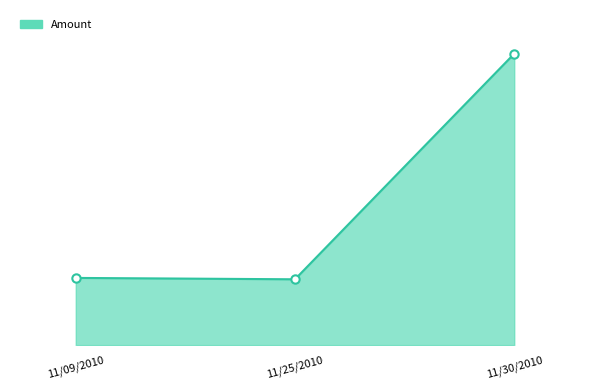

Does the chart display data point markers on the line(s)?

No